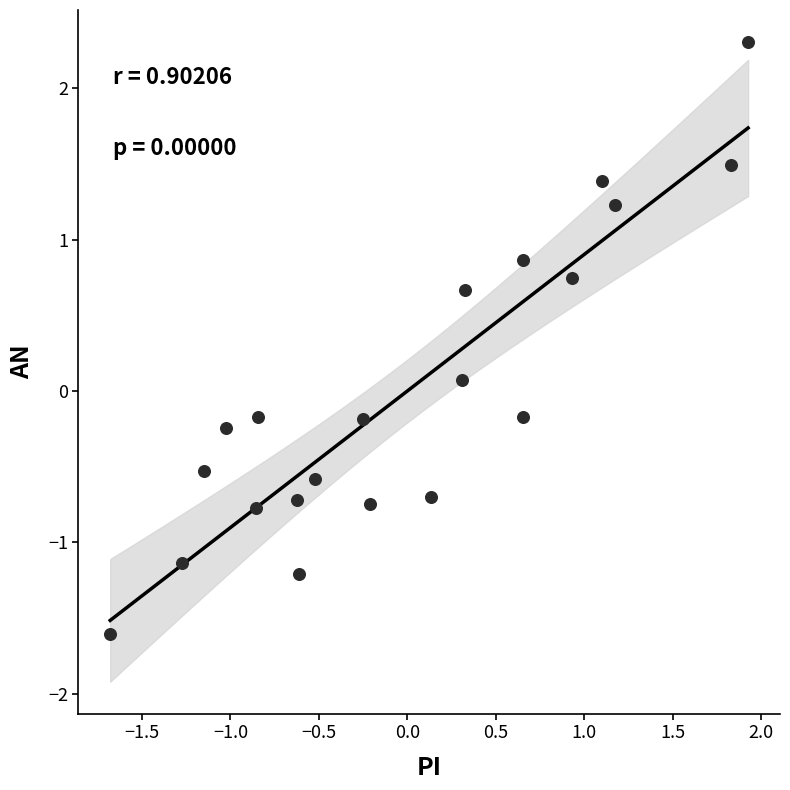

What is the range of X values (max minus min)?

3.6